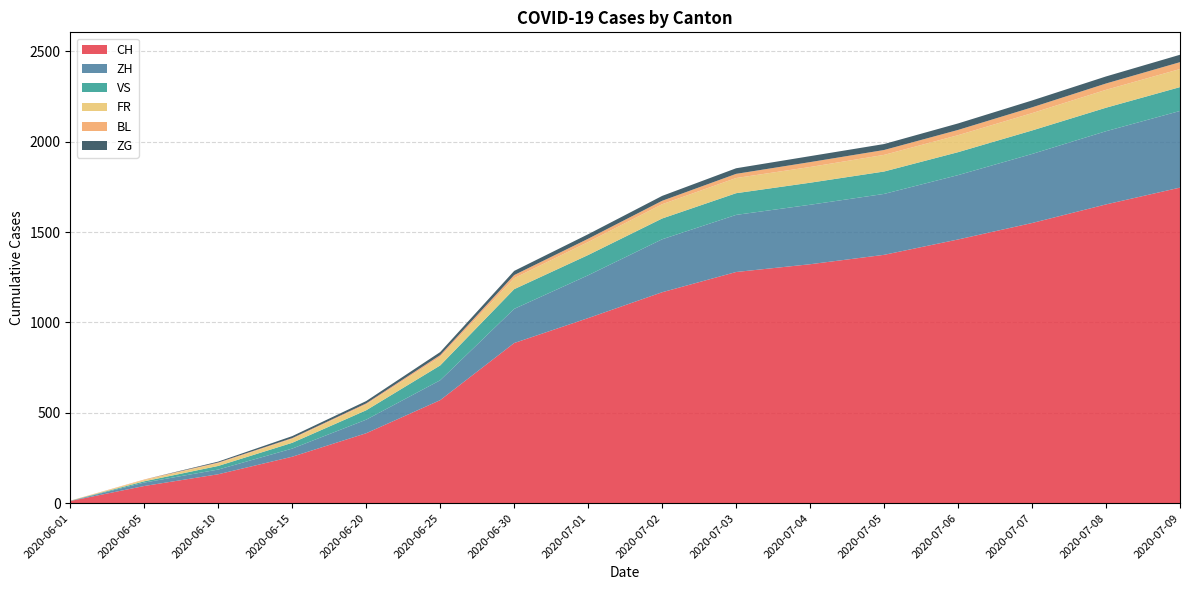

Reading left to right, list all the values displayed in this chart.

CH: 12	95	160	257	387	570	886	1024	1167	1279	1322	1374	1459	1550	1653	1746
ZH: 0	19	26	45	75	110	189	237	293	316	329	337	356	382	405	424
VS: 1	7	20	32	52	82	109	112	115	120	122	124	127	130	130	132
FR: 0	7	15	22	32	47	61	72	79	84	87	92	94	96	99	100
BL: 1	3	4	4	6	10	17	18	19	23	27	27	29	32	35	38
ZG: 0	0	5	11	13	17	23	25	27	31	33	33	36	38	39	41